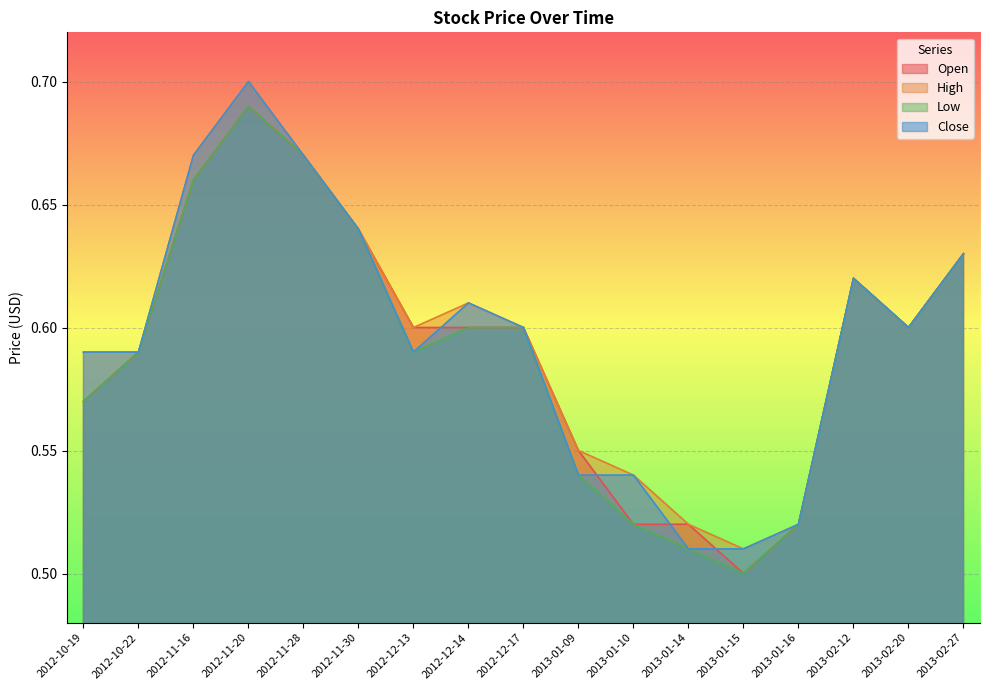

The Close series shows 0.7 at 2013-01-16. True or false?

False